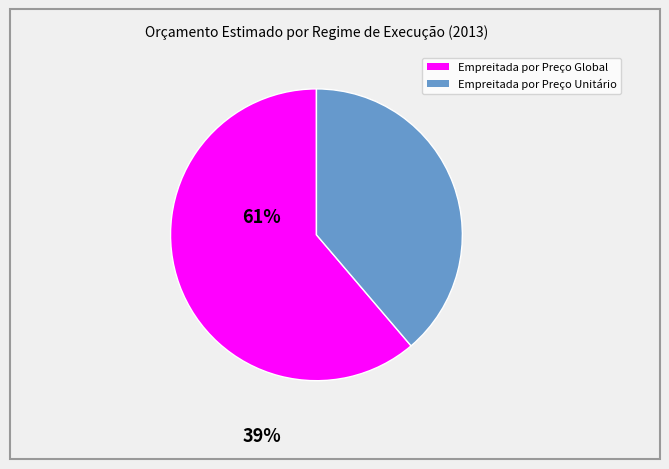

How many segments does this pie chart have?

2